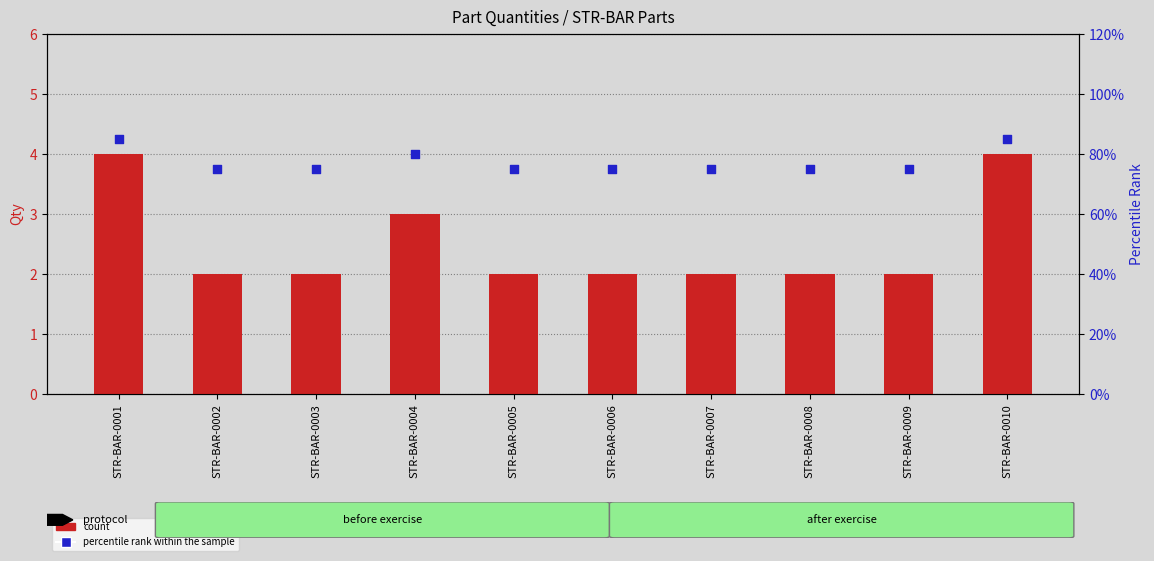

Which series has the largest total across all categories?

percentile rank within the sample